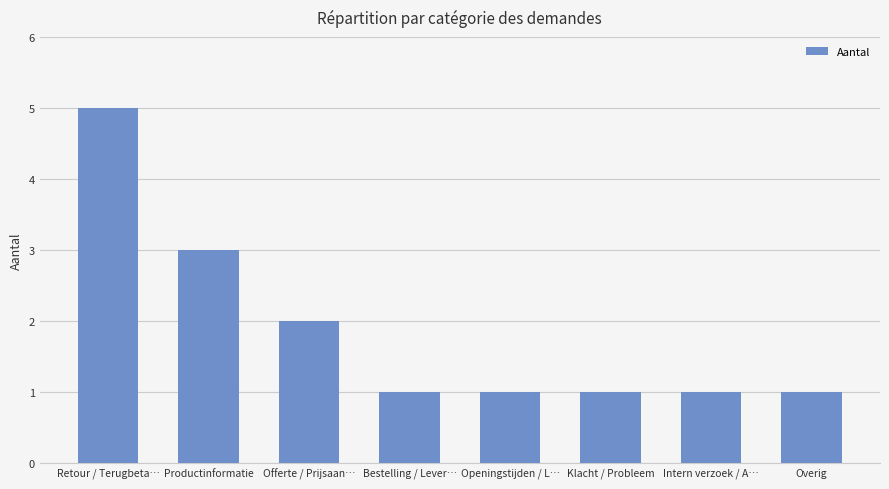

What is the approximate value at Klacht / Probleem?

1